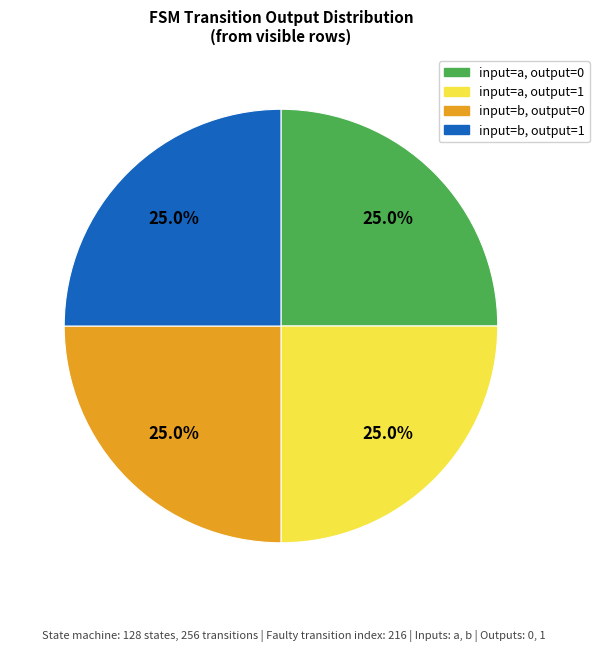

Does any single category account for the majority?

No